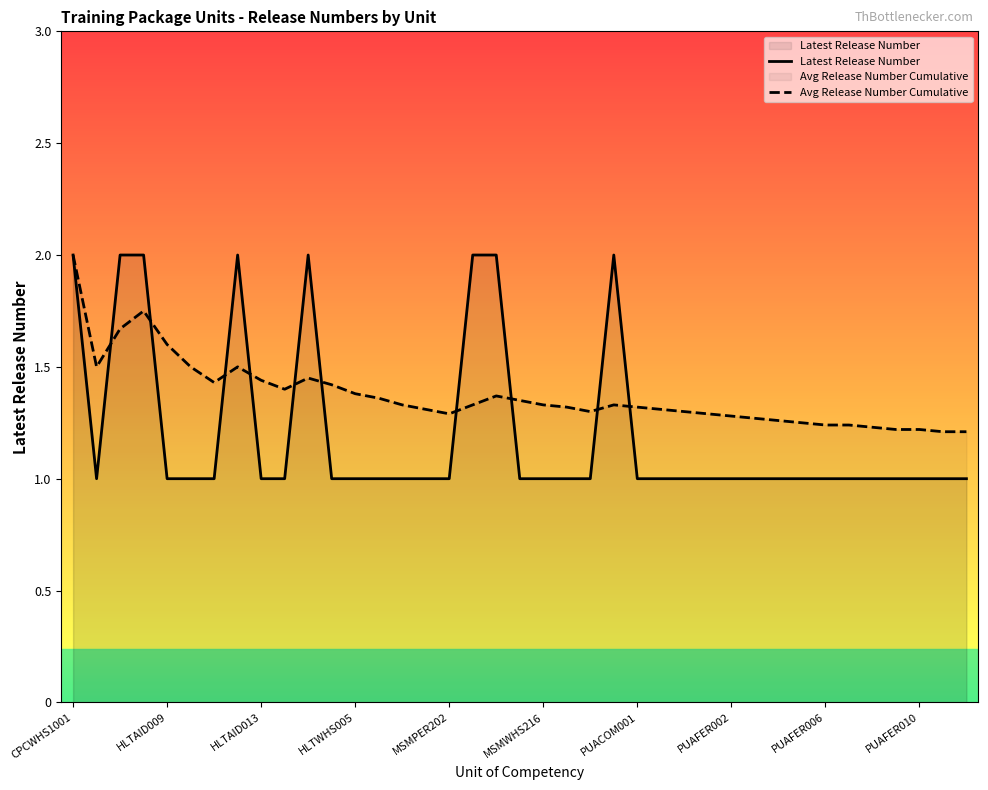

What is the highest value of the Avg Release Number Cumulative series?

2.0